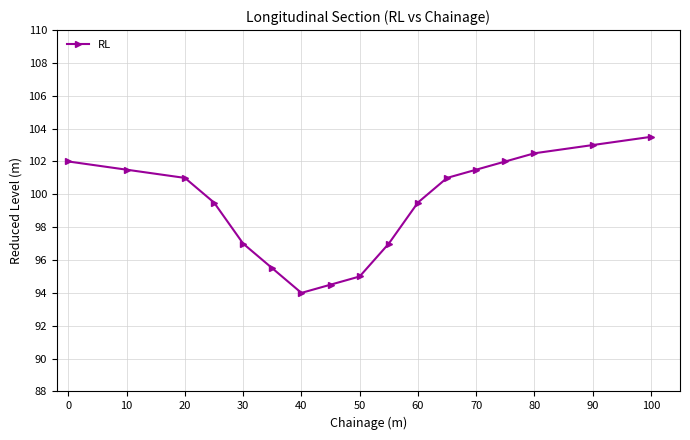

What is the maximum value shown in the chart?

103.5